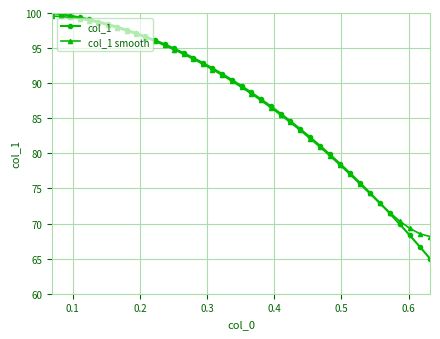

What is the sum of all col_1 smooth values?

3496.0